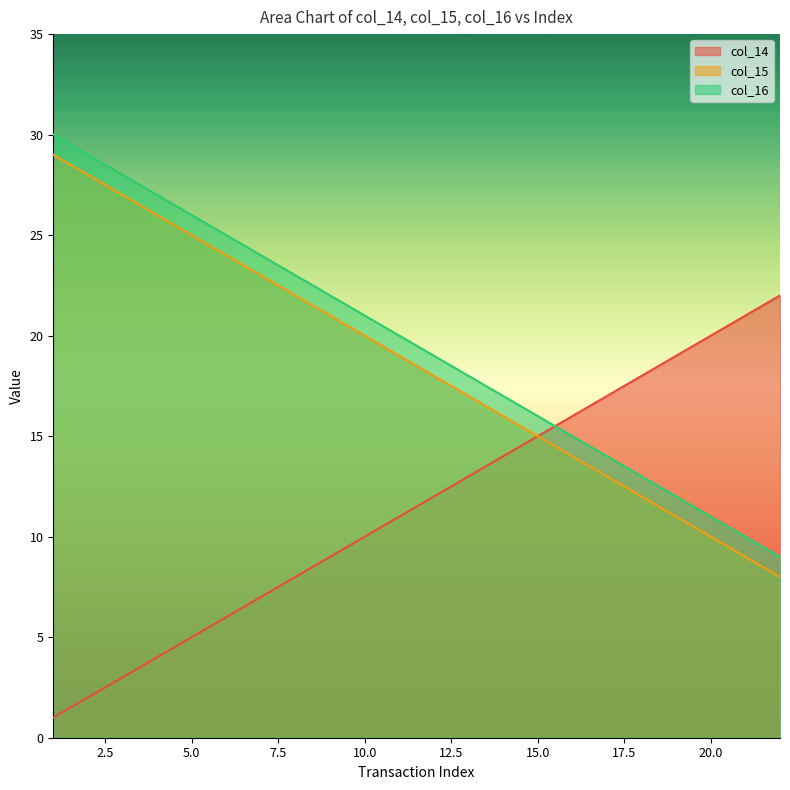

How many categories are shown in the chart?

22